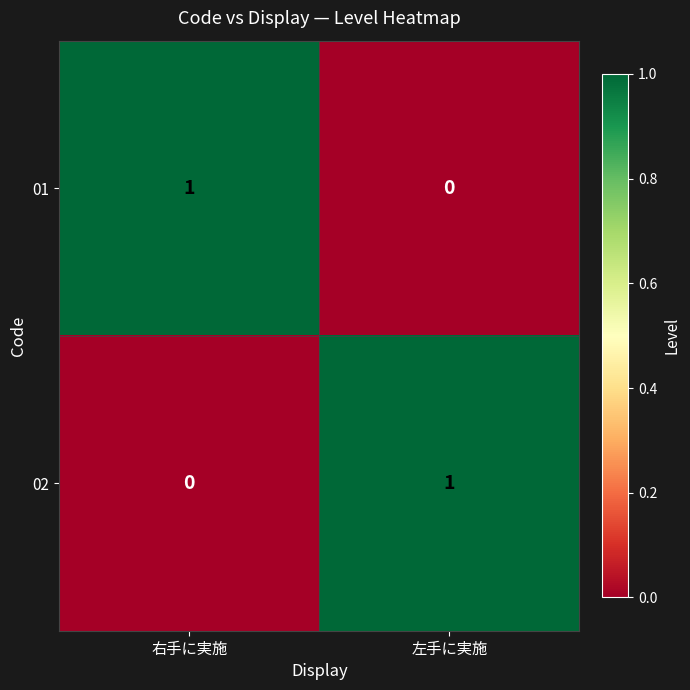

Rank the categories by 02 value from lowest to highest.

右手に実施, 左手に実施